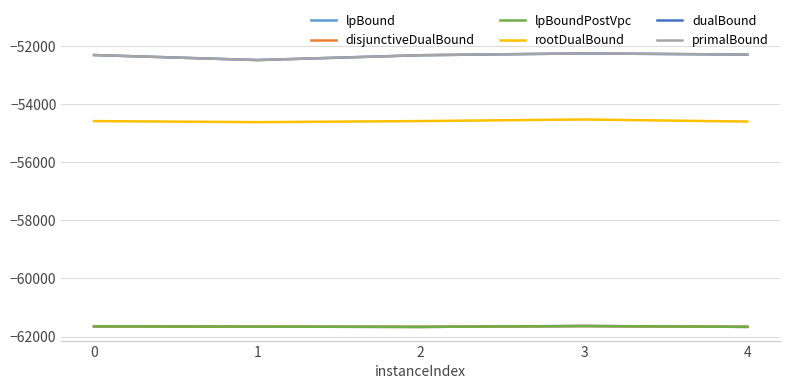

At which category does disjunctiveDualBound reach its first local peak?

3